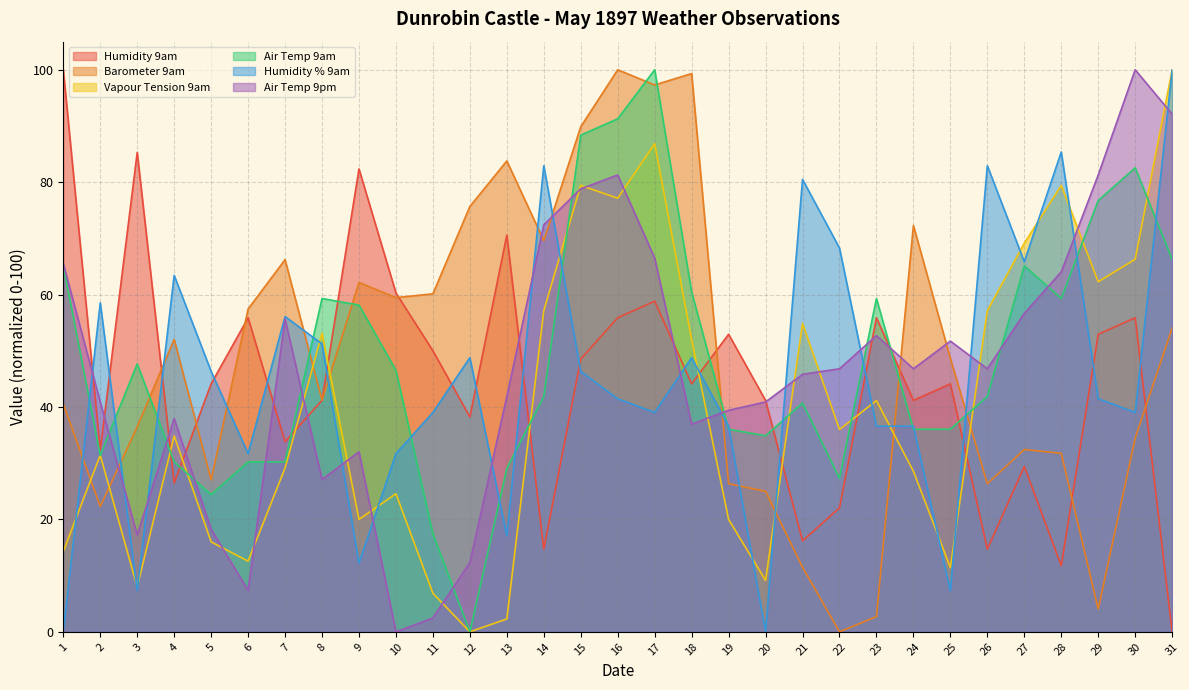

What is the spread (max minus min) of values at 16?

58.5